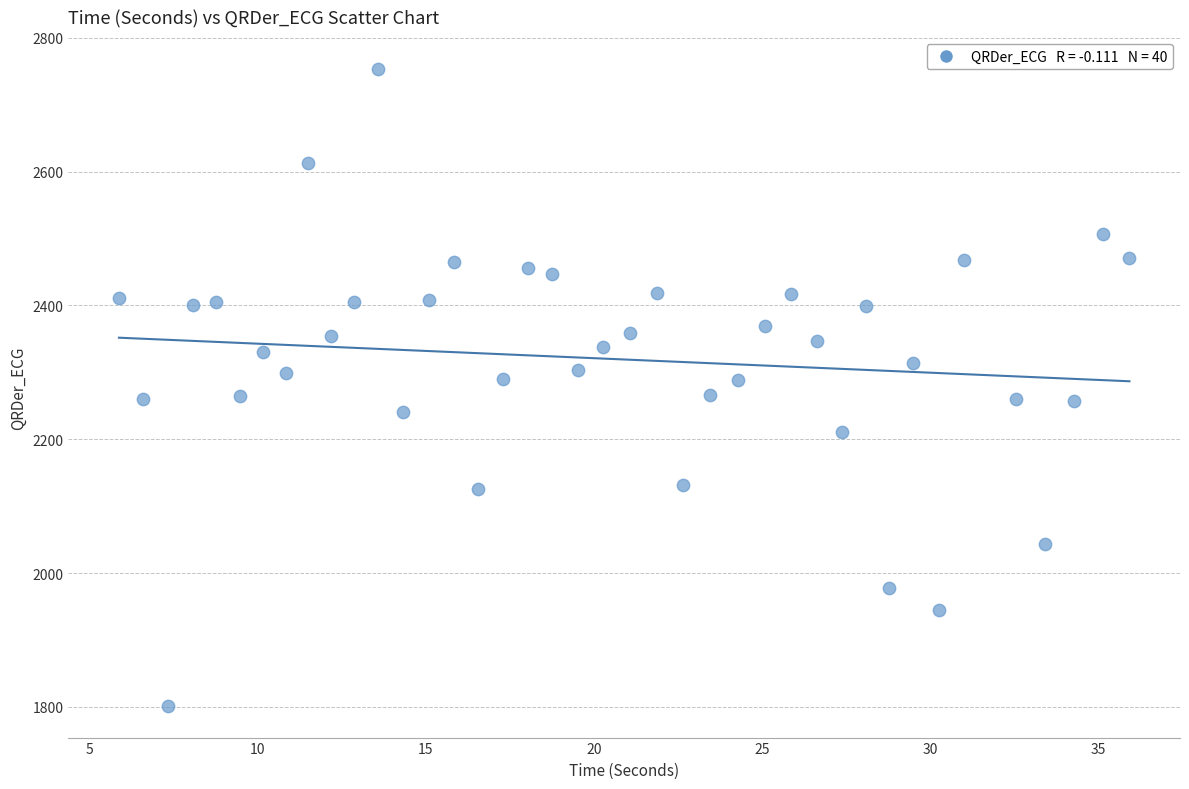

What is the range of Y values (max minus min)?

952.0